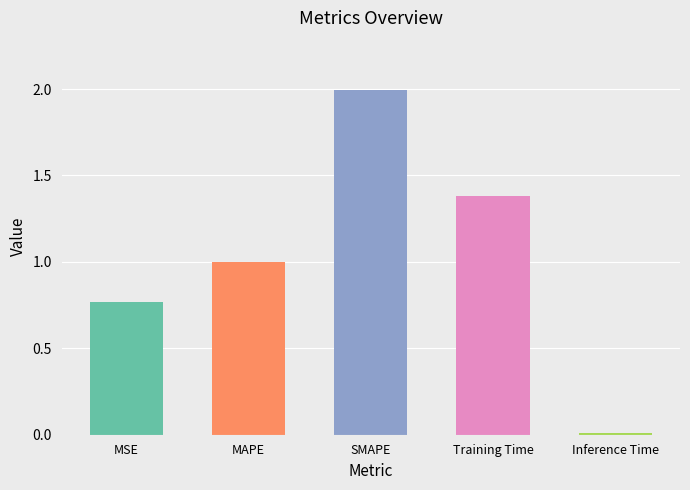

True or false: the data shows 0.0 at Inference Time.

True